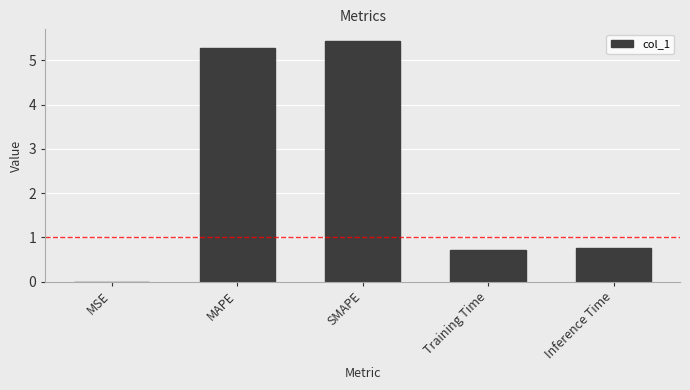

What is the sum of the values at Inference Time and SMAPE?

6.2